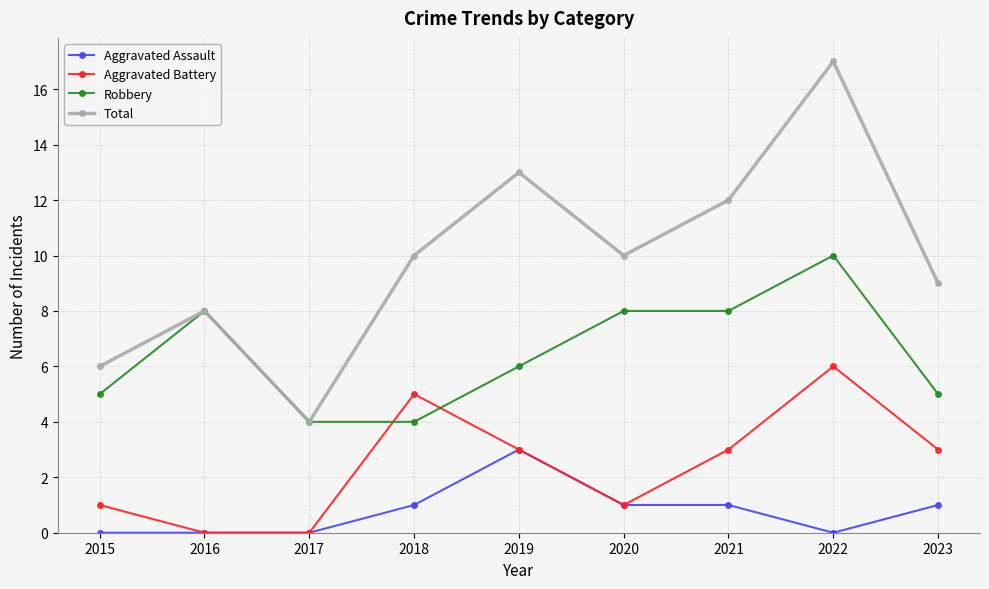

After their last crossing, which series has the higher values: Robbery or Aggravated Battery?

Robbery